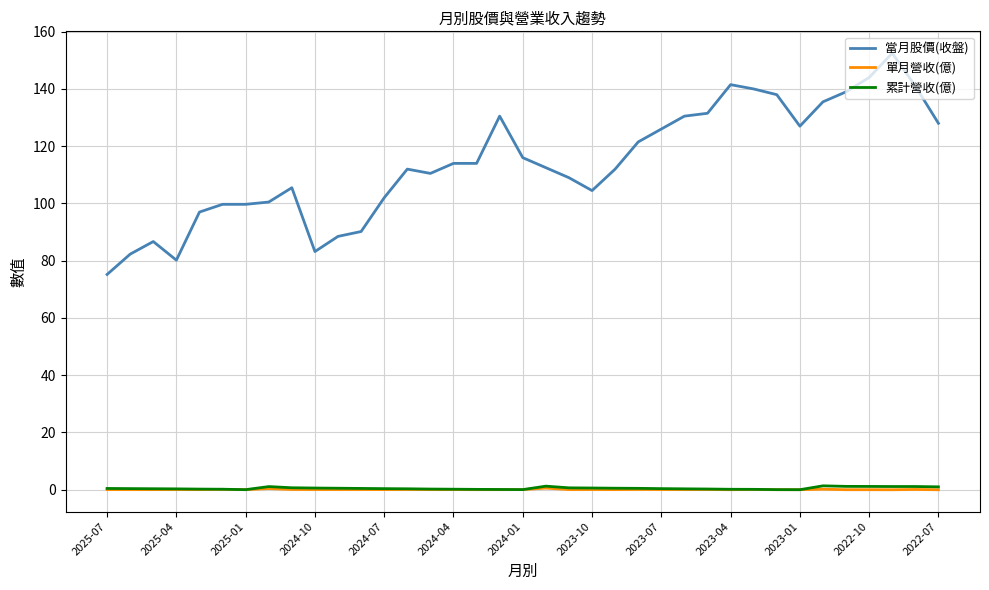

What is the minimum value for 當月股價(收盤)?

75.2